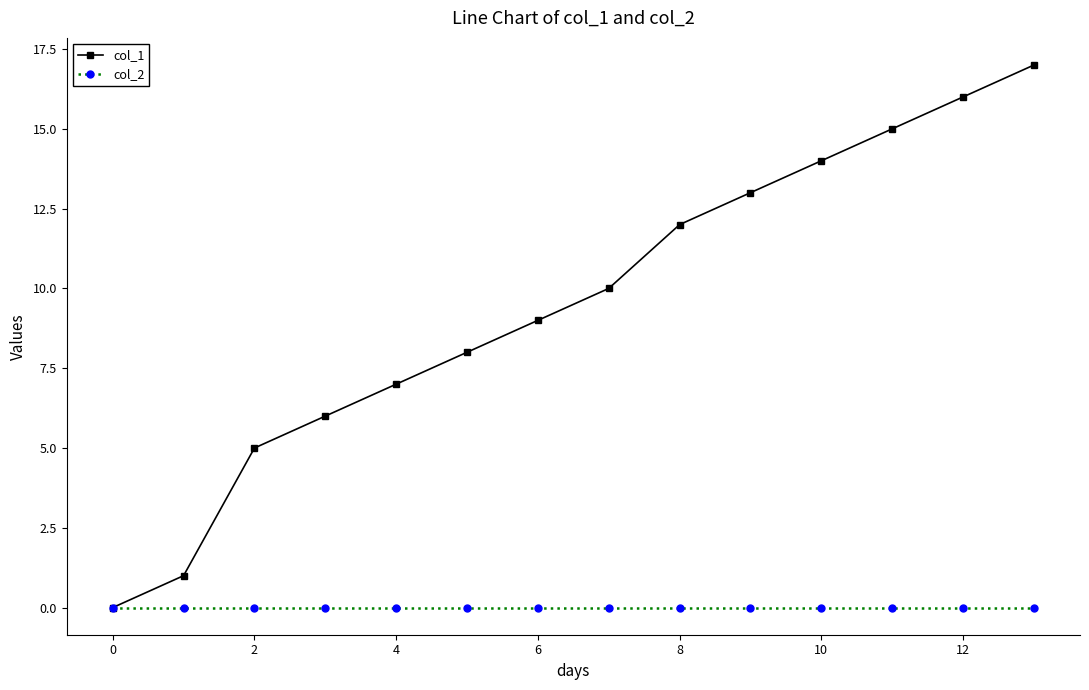

Reading left to right, what are all the values shown in this chart?

col_1: 0	1	5	6	7	8	9	10	12	13	14	15	16	17
col_2: 0	0	0	0	0	0	0	0	0	0	0	0	0	0